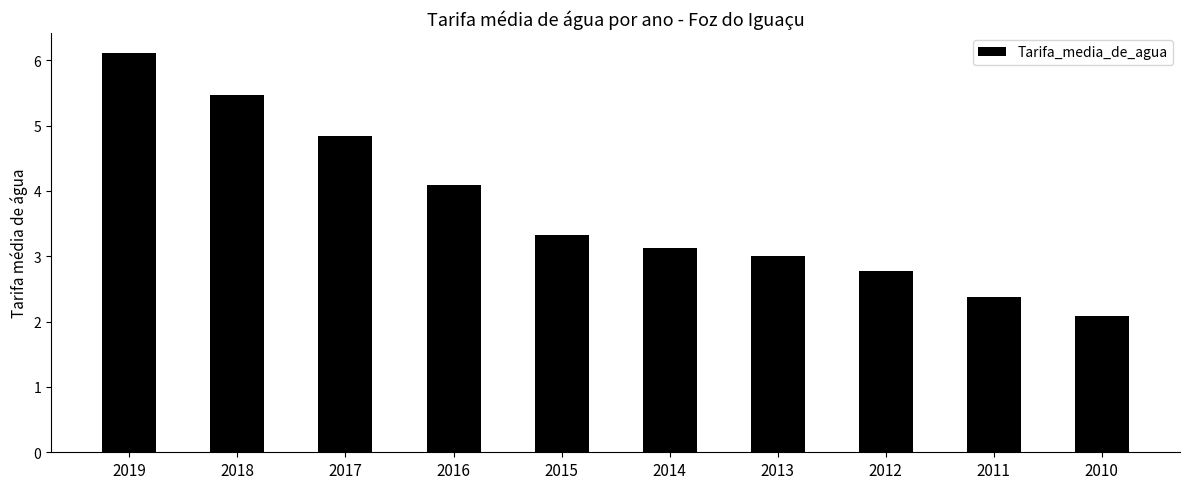

What is the difference between the maximum and second lowest values?

3.7